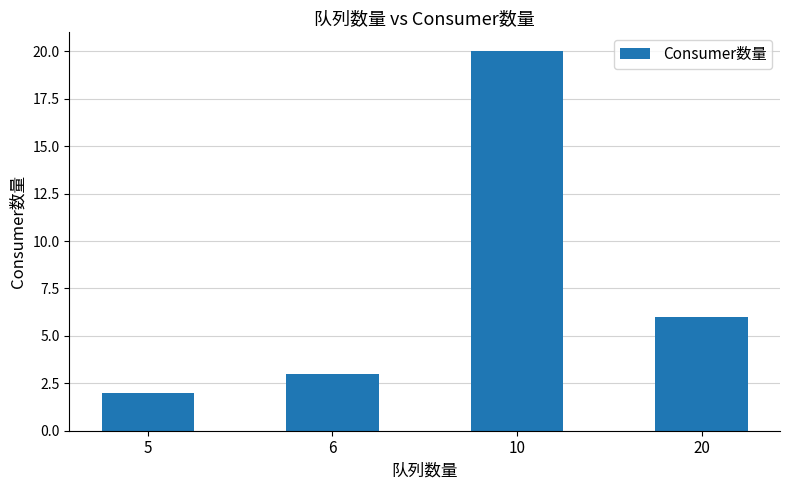

What is the change in value from 5 to 6?

+1